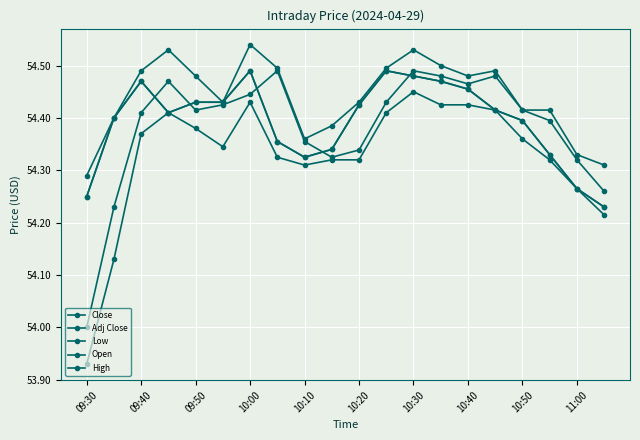

Does the chart display data point markers on the line(s)?

Yes